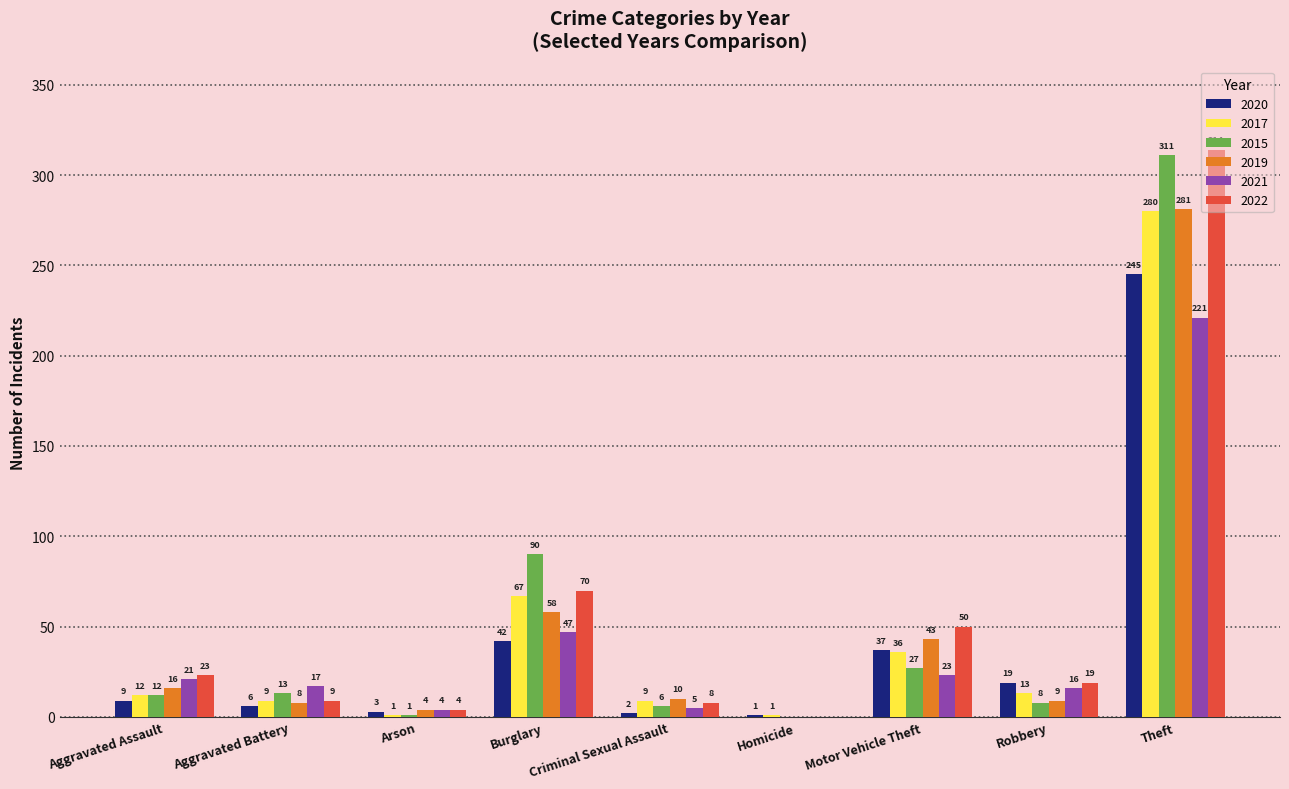

What are all the series names shown in the legend?

2020, 2017, 2015, 2019, 2021, 2022